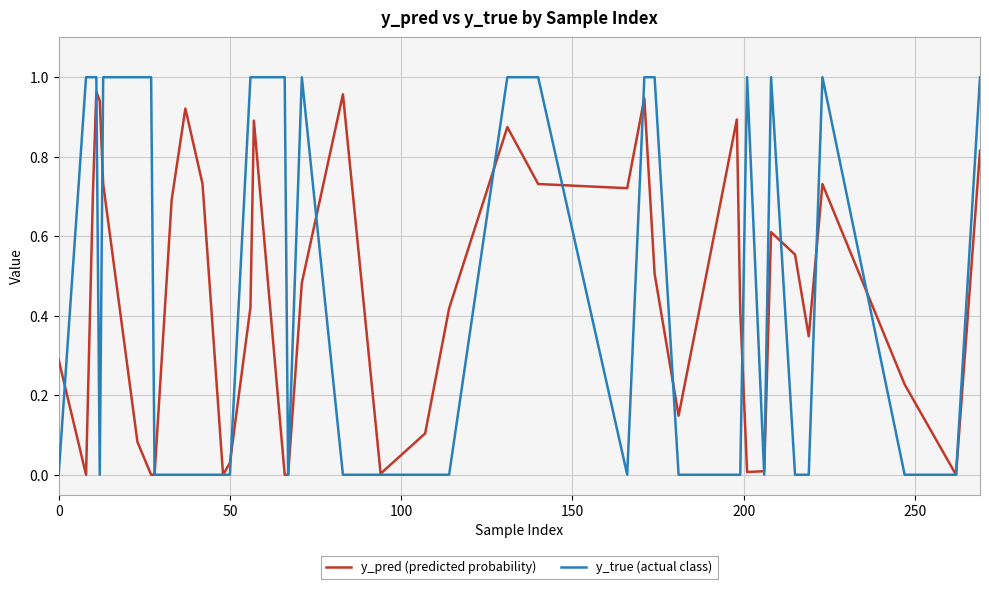

Which series has the widest spread of values?

y_true (actual class)